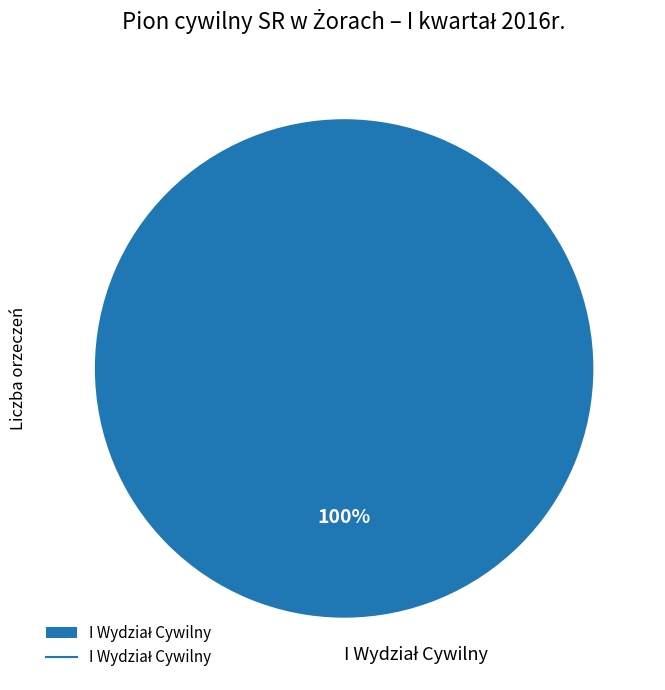

Is there a majority slice in this chart?

Yes